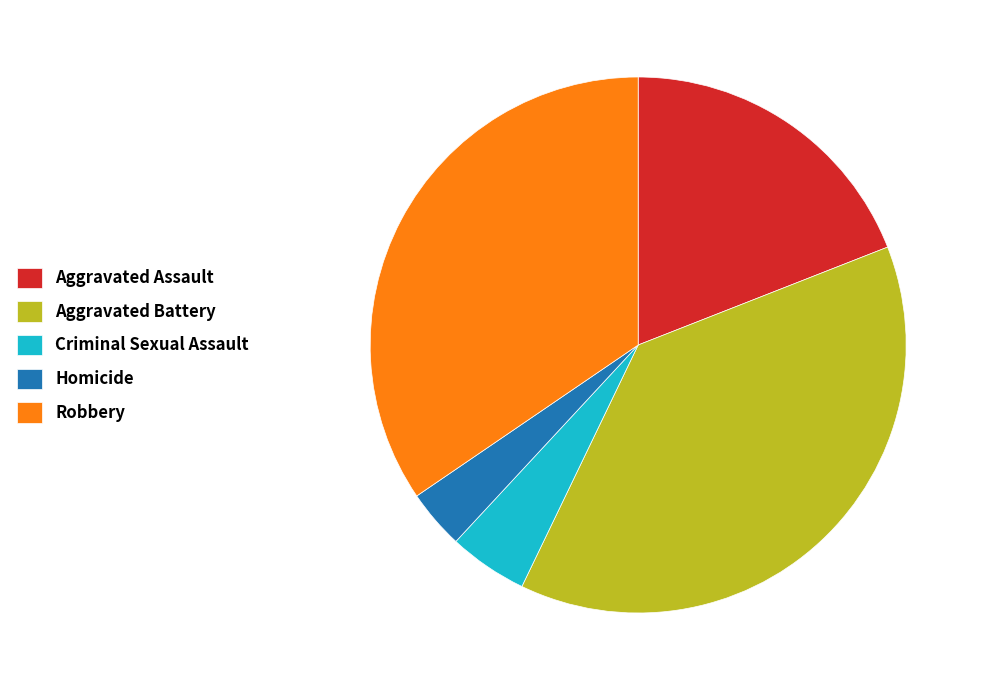

Which has a higher value, Robbery or Aggravated Battery?

Aggravated Battery